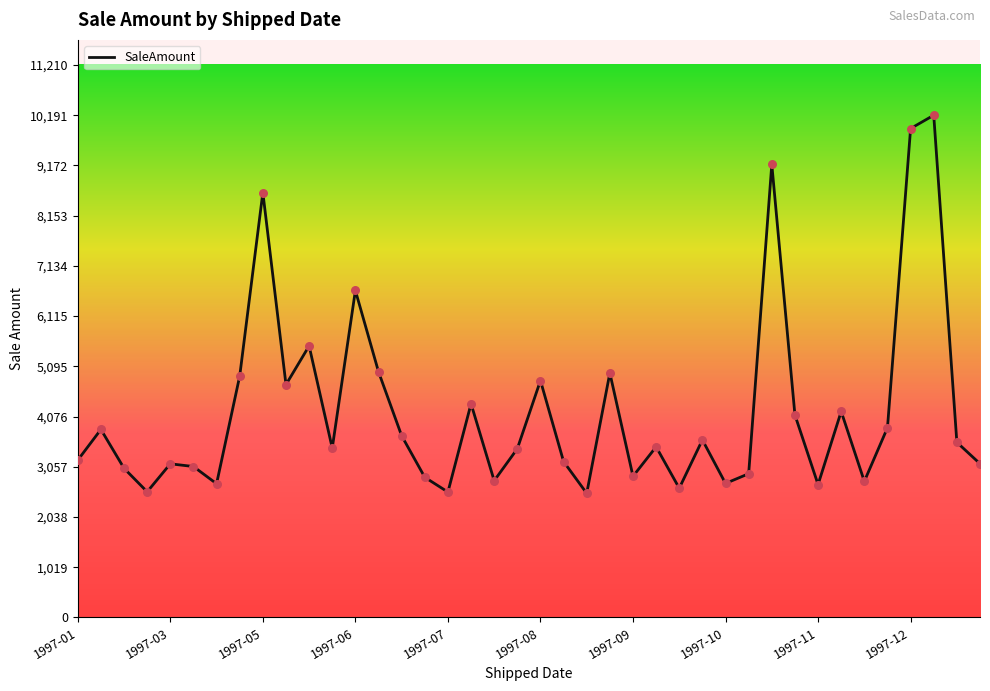

What is the smallest value displayed?

2519.0